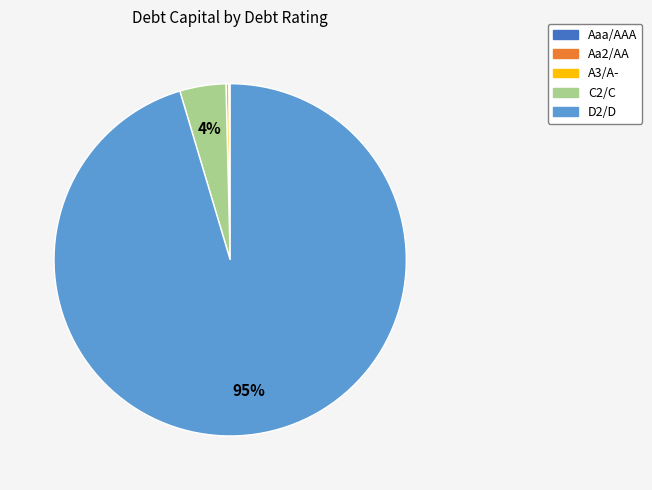

To the nearest percent, what is the average slice percentage?

20%